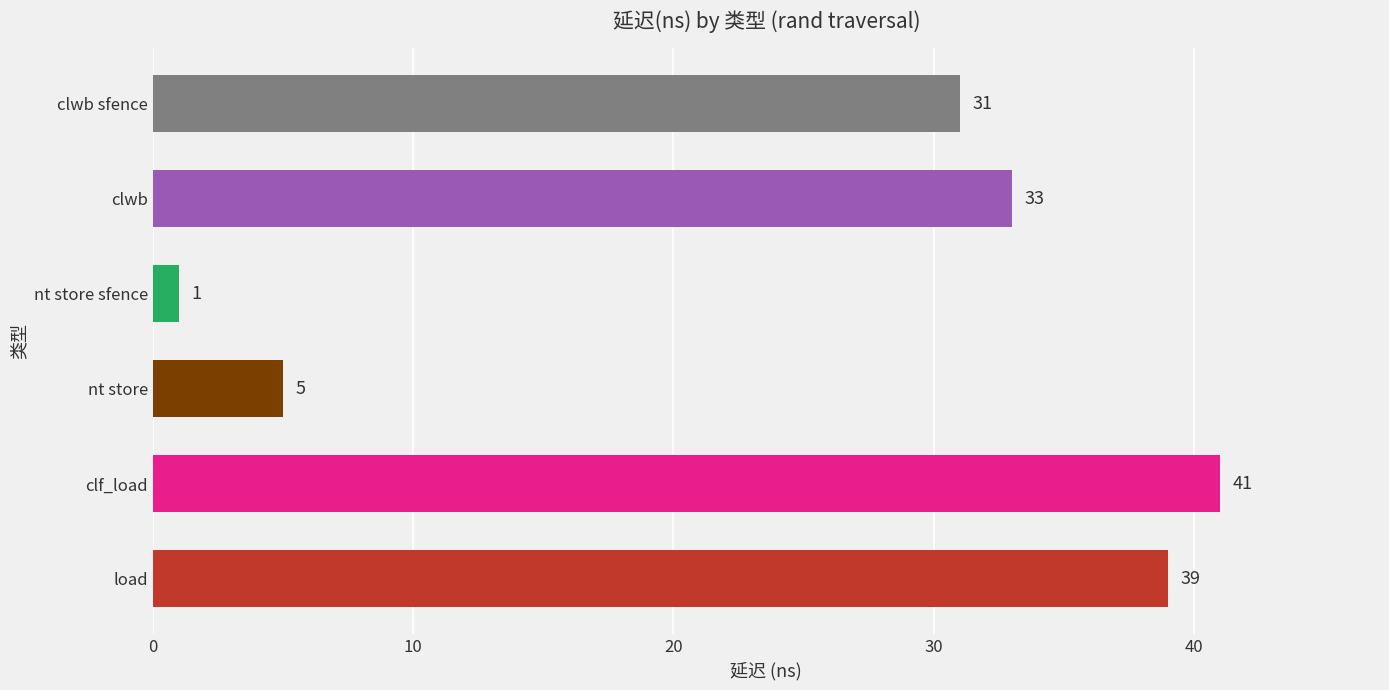

What is the label of the 4th bar from the bottom?

nt store sfence